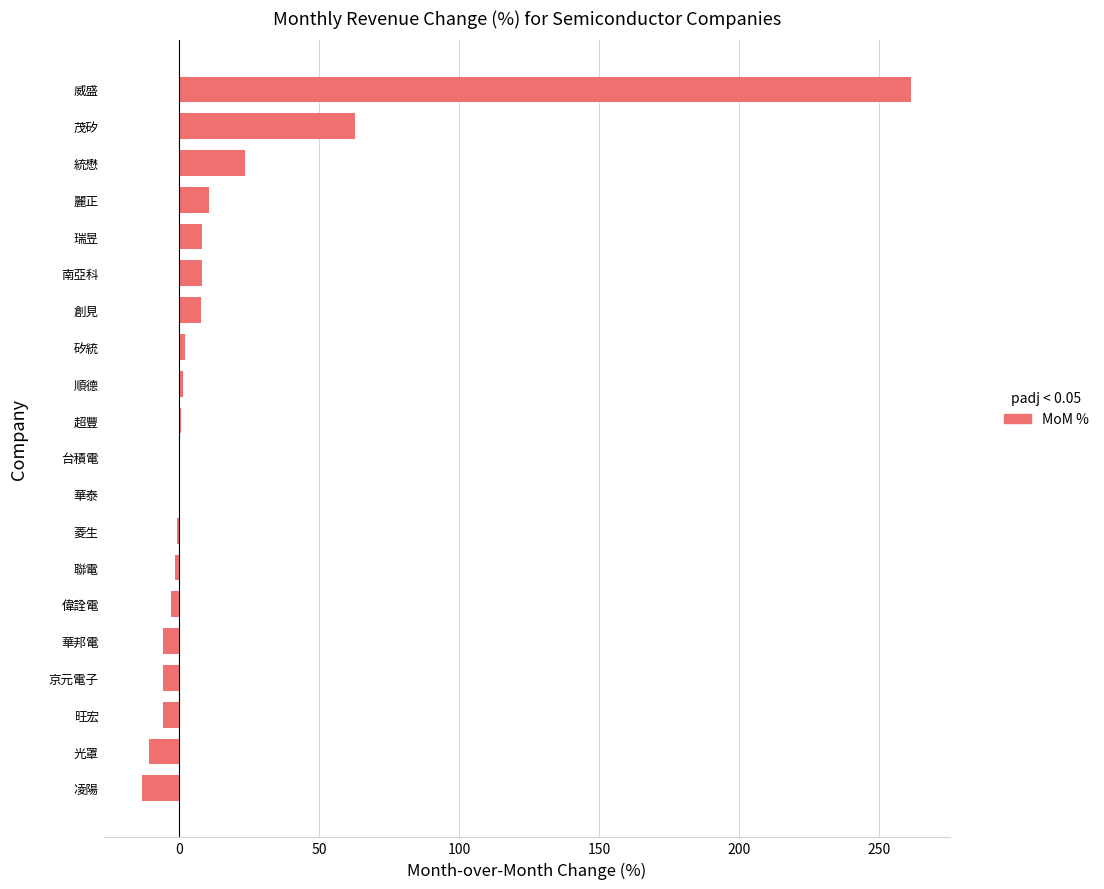

Which category has the highest value across all series?

威盛